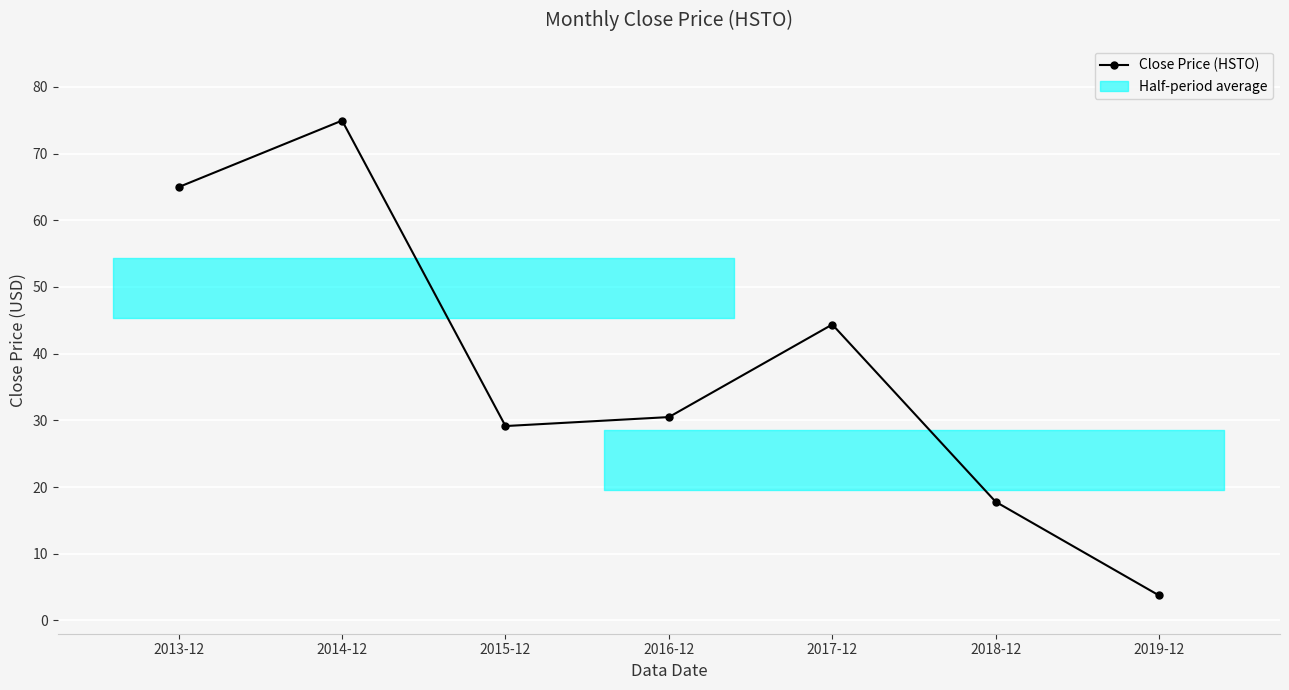

What is the maximum value shown in the chart?

75.0